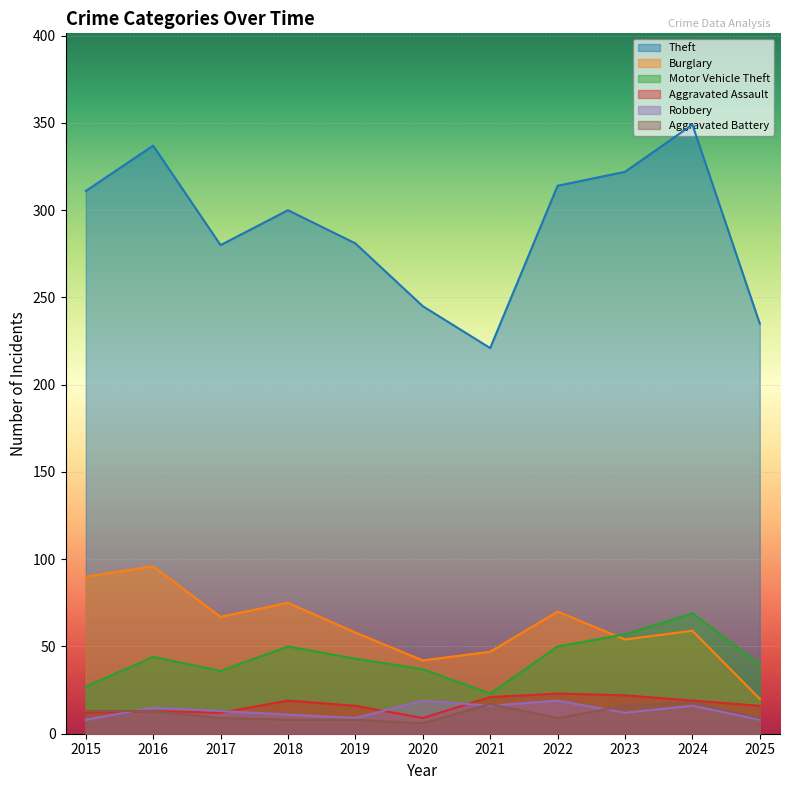

Where is the first local minimum for Aggravated Battery?

2020